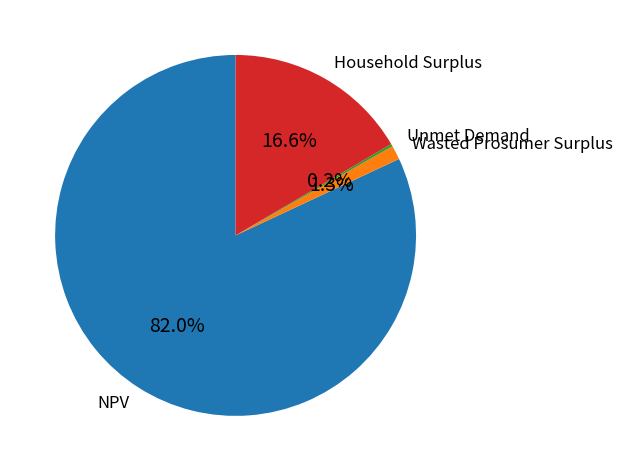

What portion of the pie excludes Household Surplus?

83.4%